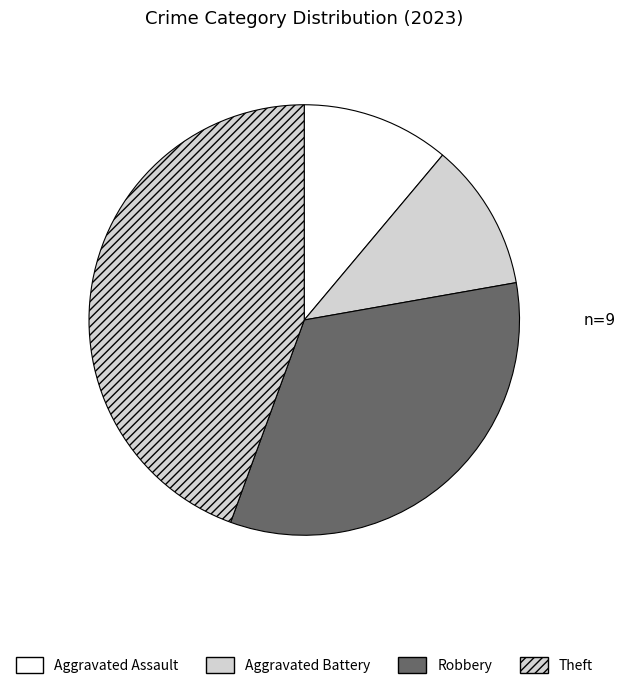

Is Aggravated Assault the majority of the pie?

No